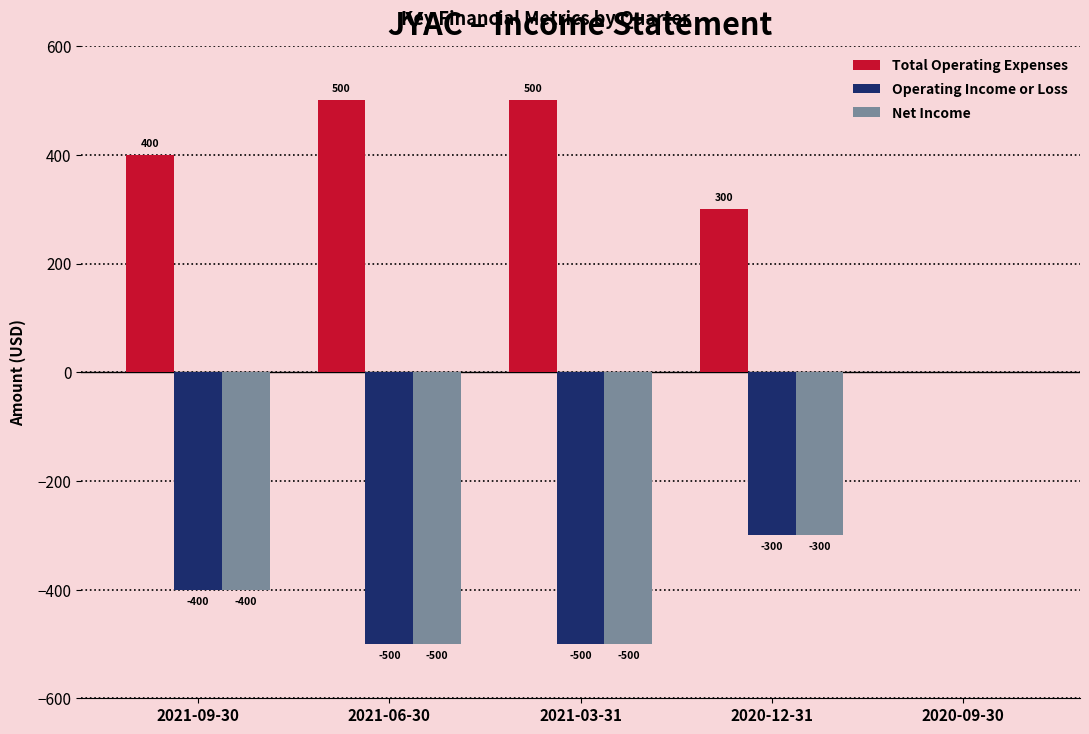

What is the spread (max minus min) of values at 2021-06-30?

1000